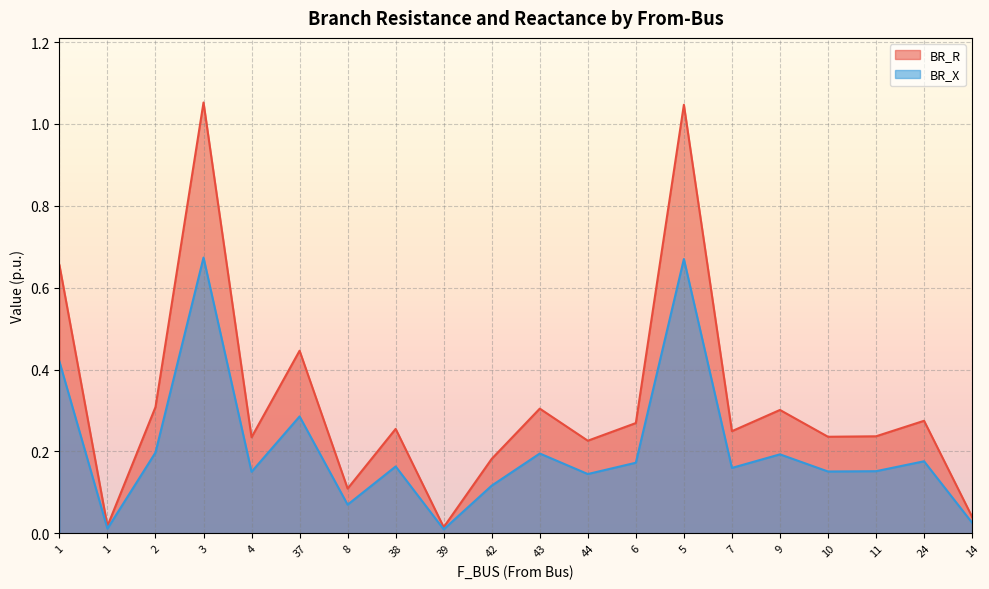

What is the label of the 12th point from the left?

44